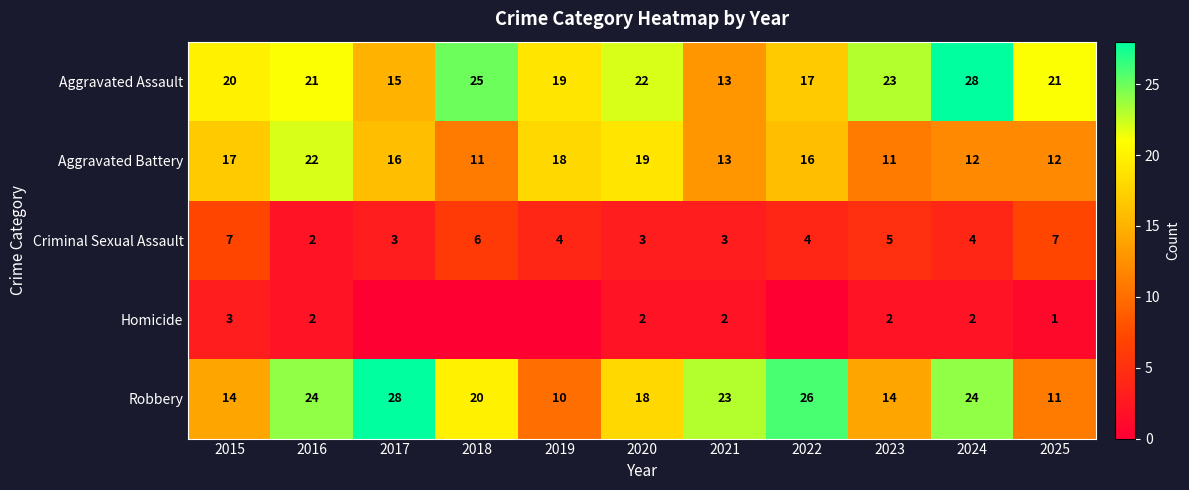

Is the value of Aggravated Assault at 2016 greater than the value of Criminal Sexual Assault at 2020?

Yes